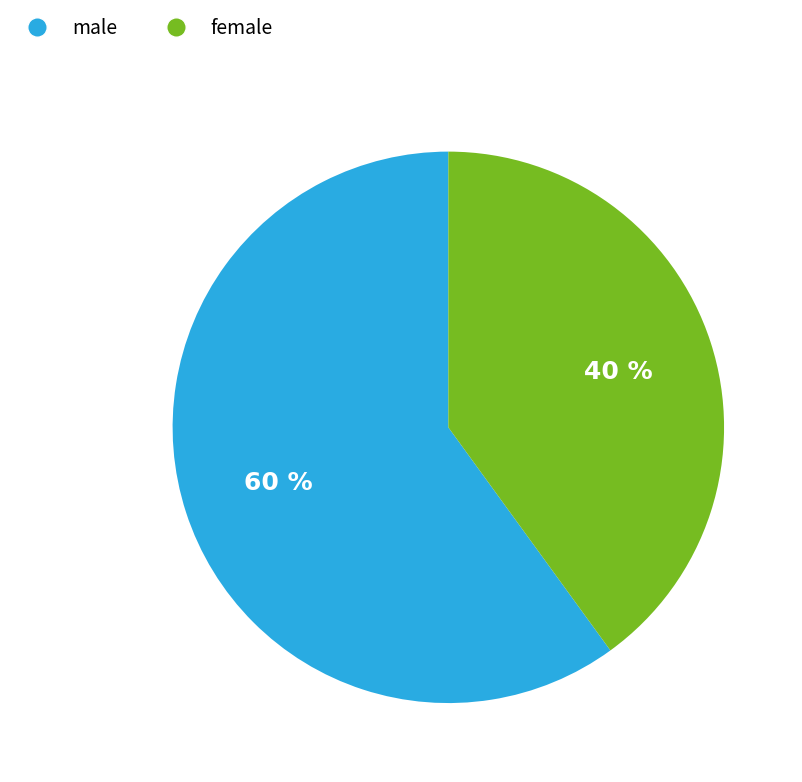

Is it true that female is 31% of the pie?

False